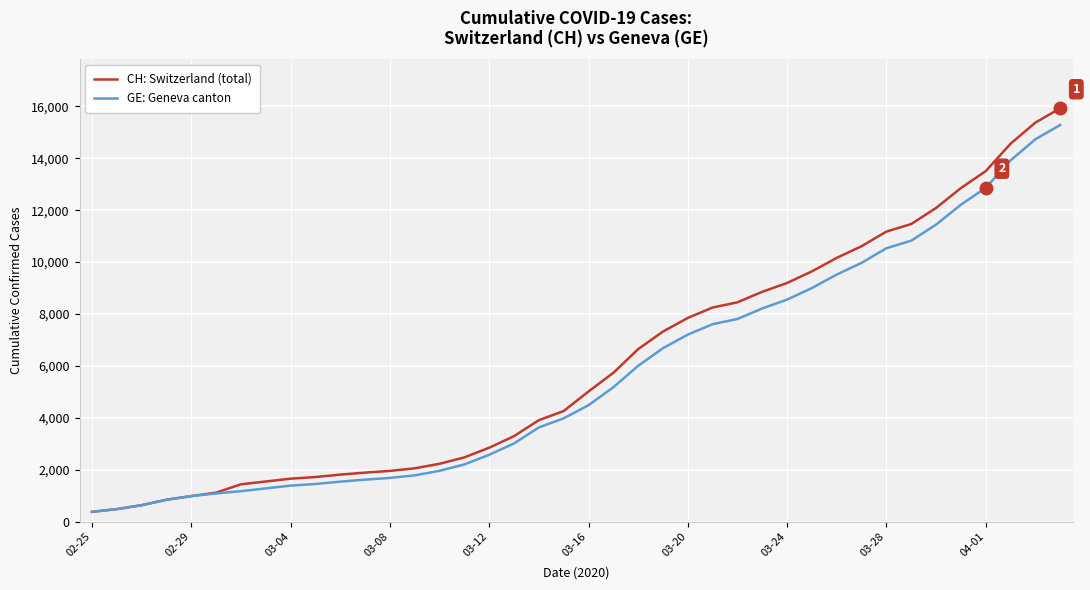

What is the lowest value of the GE: Geneva canton series?

375